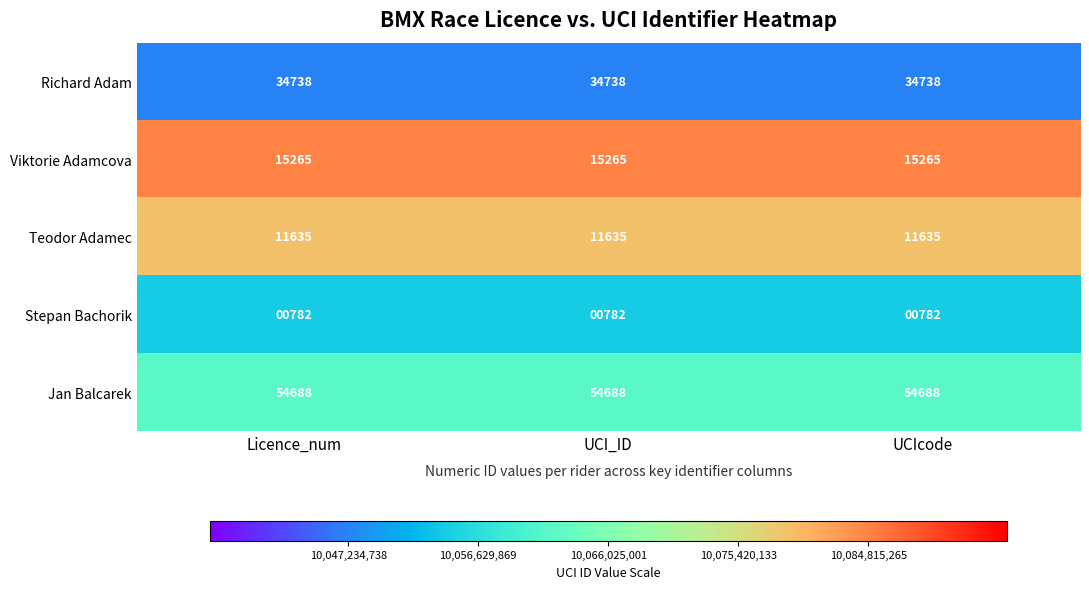

At how many categories does at least one series exceed 7633?

3